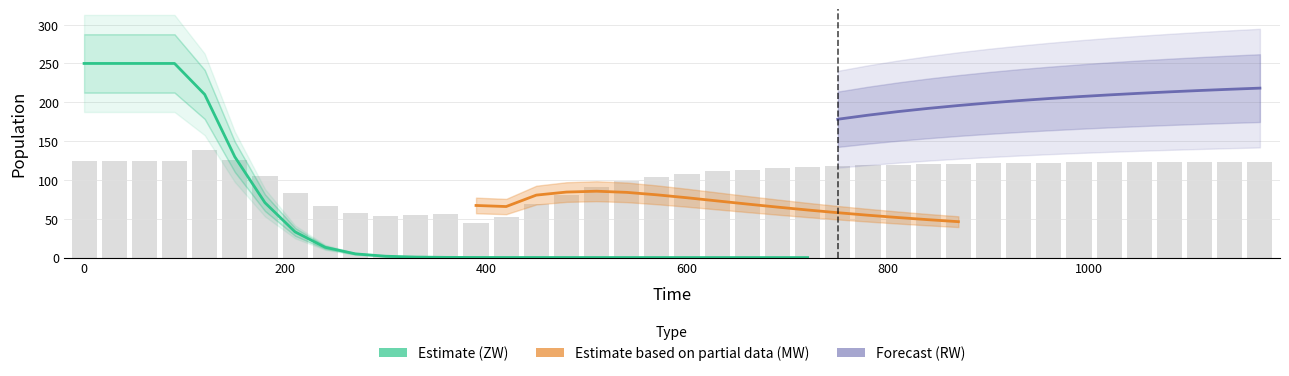

At how many categories does at least one series exceed 51?

40